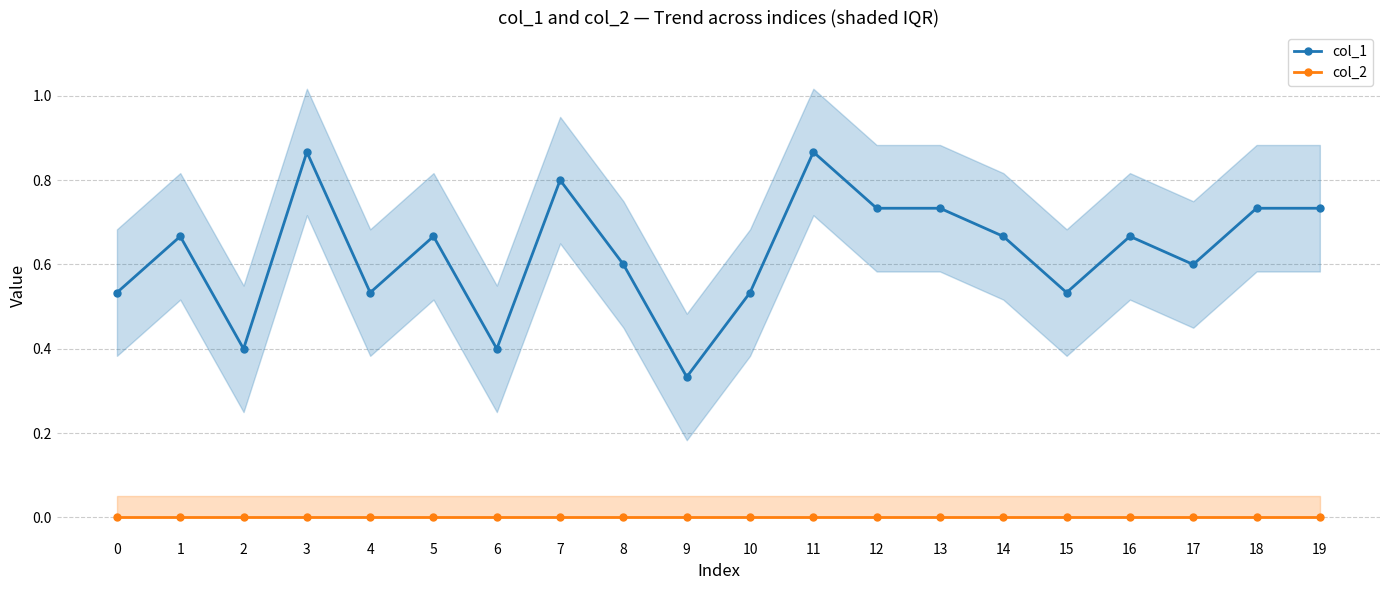

Is the value of col_2 at 19 greater than the value of col_1 at 18?

No